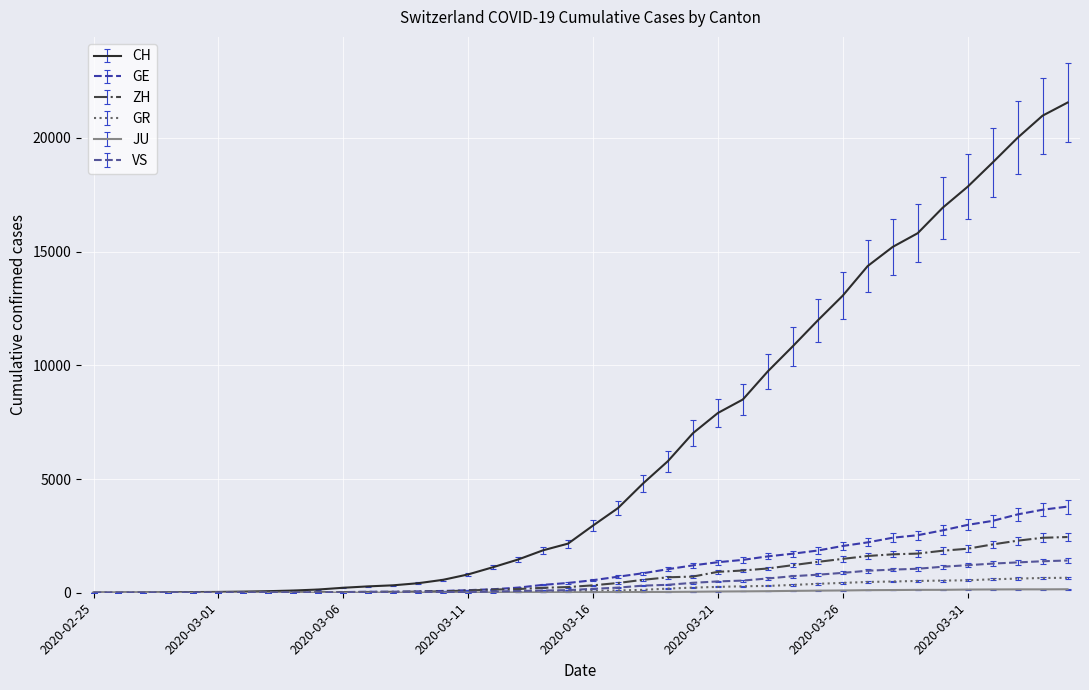

Which series has the largest range (max minus min)?

CH